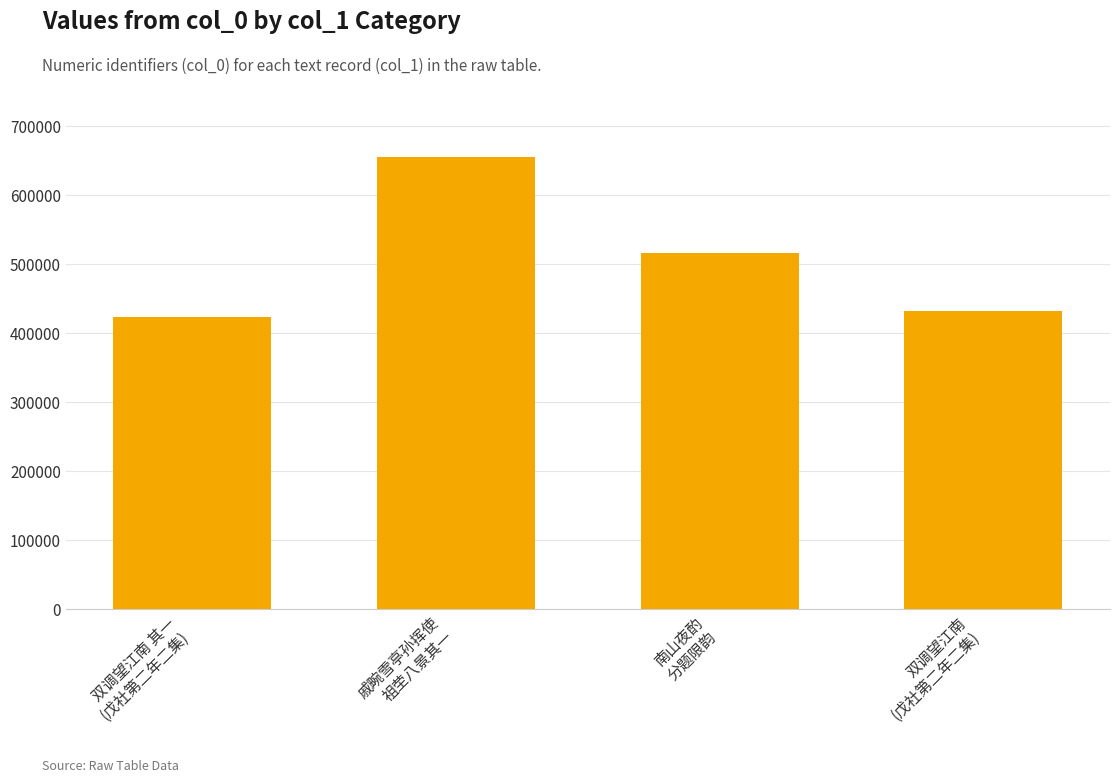

What is the label of the 2nd bar from the right?

南山夜酌
分题限韵